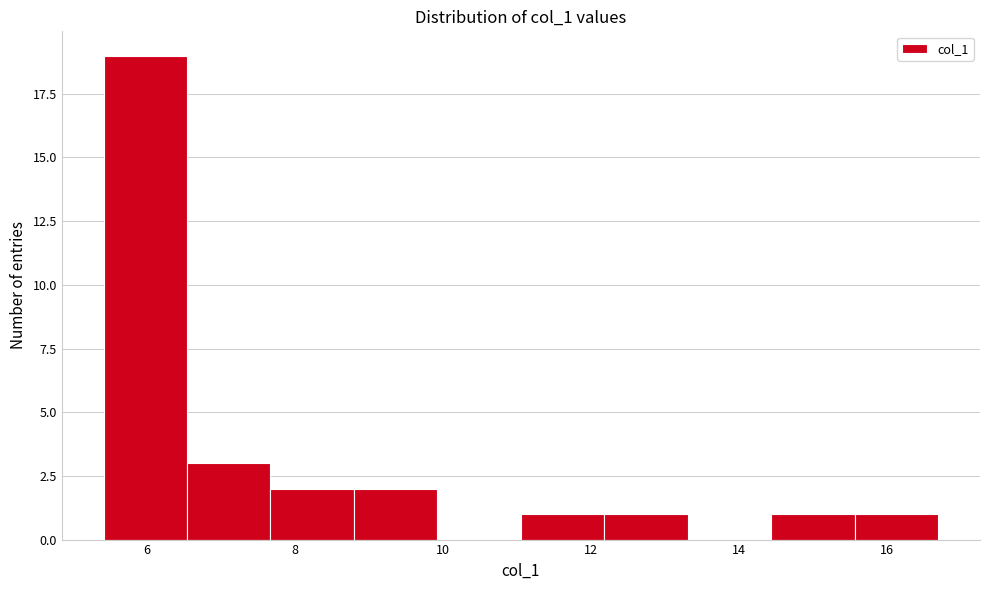

Reading left to right, list every bar in this chart as the range it spans on the x-axis followed by its height. Neither the bar edges nor the heights are printed on the chart, so give them approximately, as read against the axes.

5.4 to 6.6: 19
6.6 to 7.6: 3
7.6 to 8.8: 2
8.8 to 10.0: 2
10.0 to 11.0: 0
11.0 to 12.2: 1
12.2 to 13.4: 1
13.4 to 14.4: 0
14.4 to 15.6: 1
15.6 to 16.6: 1